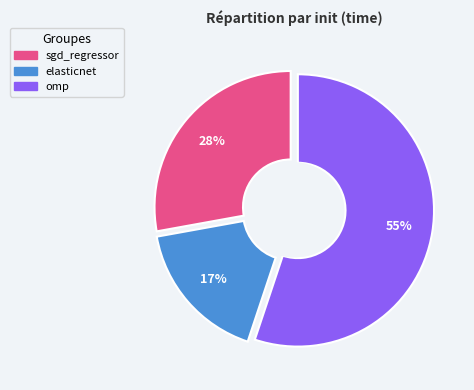

What percentage is the omp slice, to the nearest percent?

55%